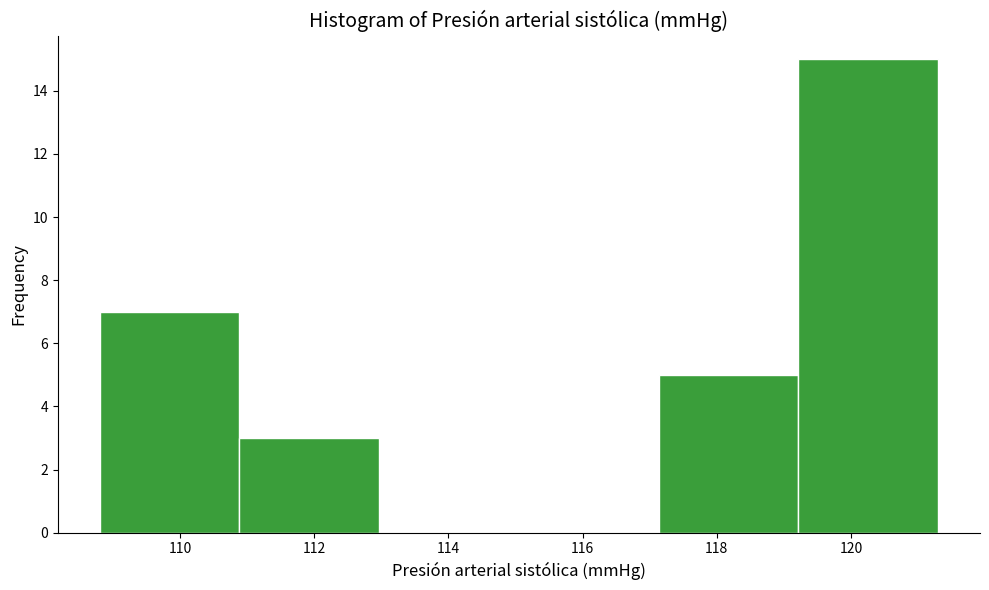

Over which range of the x-axis is the bar tallest?

119.2 to 121.4